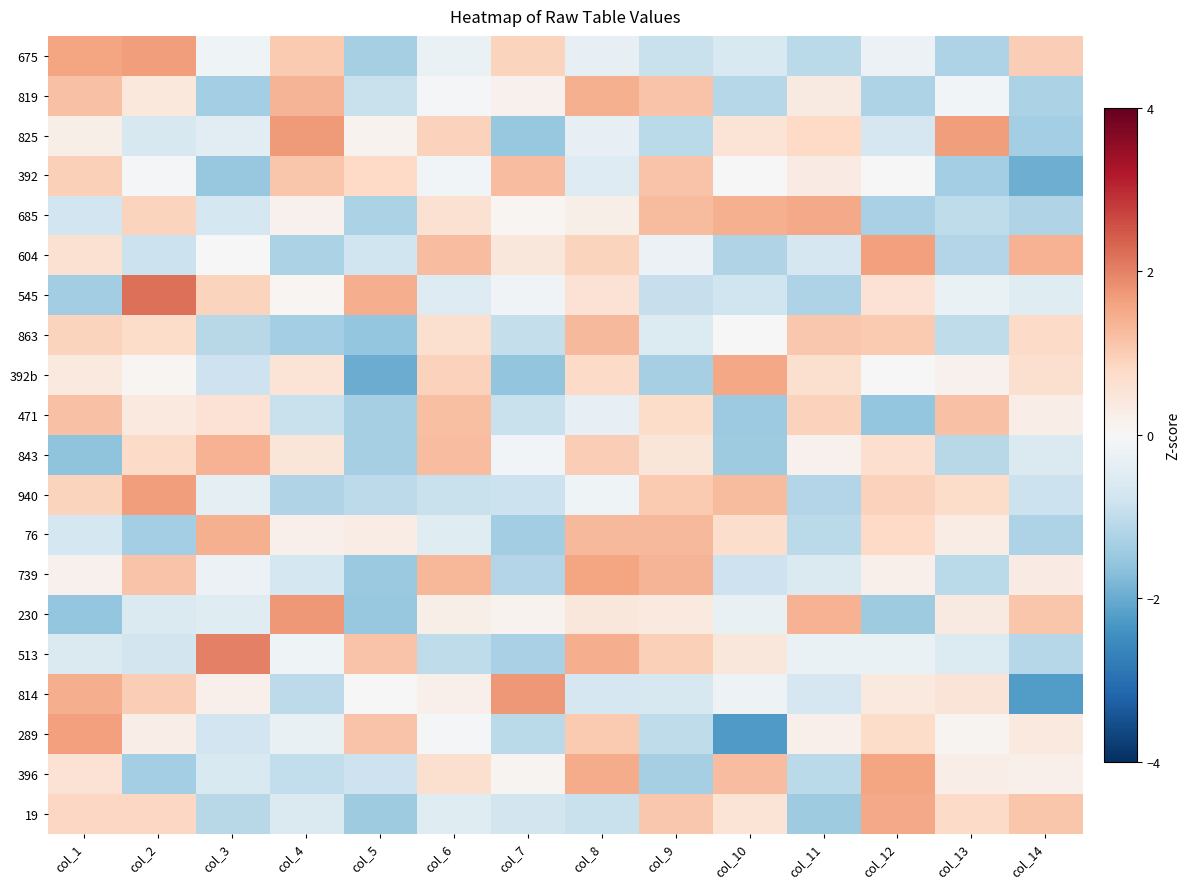

Reading left to right, what are all the values shown in this chart?

675: col_1=1.6	col_2=1.7	col_3=-0.2	col_4=1.1	col_5=-1.3	col_6=-0.3	col_7=0.9	col_8=-0.3	col_9=-0.9	col_10=-0.6	col_11=-1.1	col_12=-0.2	col_13=-1.2	col_14=1.0
819: col_1=1.2	col_2=0.4	col_3=-1.4	col_4=1.4	col_5=-0.9	col_6=-0.1	col_7=0.2	col_8=1.4	col_9=1.1	col_10=-1.2	col_11=0.4	col_12=-1.2	col_13=-0.1	col_14=-1.3
825: col_1=0.2	col_2=-0.6	col_3=-0.4	col_4=1.7	col_5=0.1	col_6=0.9	col_7=-1.5	col_8=-0.3	col_9=-1.1	col_10=0.5	col_11=0.8	col_12=-0.7	col_13=1.7	col_14=-1.4
392: col_1=1.0	col_2=-0.1	col_3=-1.5	col_4=1.1	col_5=0.8	col_6=-0.1	col_7=1.2	col_8=-0.5	col_9=1.1	col_10=-0.0	col_11=0.3	col_12=-0.0	col_13=-1.4	col_14=-2.0
685: col_1=-0.8	col_2=0.9	col_3=-0.7	col_4=0.2	col_5=-1.3	col_6=0.6	col_7=0.1	col_8=0.2	col_9=1.3	col_10=1.4	col_11=1.5	col_12=-1.3	col_13=-1.0	col_14=-1.2
604: col_1=0.6	col_2=-0.9	col_3=0.0	col_4=-1.3	col_5=-0.8	col_6=1.2	col_7=0.5	col_8=0.9	col_9=-0.2	col_10=-1.2	col_11=-0.7	col_12=1.6	col_13=-1.2	col_14=1.4
545: col_1=-1.4	col_2=2.2	col_3=0.9	col_4=0.1	col_5=1.4	col_6=-0.5	col_7=-0.1	col_8=0.6	col_9=-0.9	col_10=-0.8	col_11=-1.2	col_12=0.6	col_13=-0.3	col_14=-0.5
863: col_1=0.9	col_2=0.7	col_3=-1.1	col_4=-1.4	col_5=-1.5	col_6=0.6	col_7=-1.0	col_8=1.3	col_9=-0.5	col_10=0.0	col_11=1.1	col_12=1.0	col_13=-1.0	col_14=0.8
392b: col_1=0.4	col_2=0.1	col_3=-0.8	col_4=0.6	col_5=-2.0	col_6=0.9	col_7=-1.6	col_8=0.8	col_9=-1.3	col_10=1.5	col_11=0.6	col_12=0.0	col_13=0.2	col_14=0.6
471: col_1=1.2	col_2=0.4	col_3=0.6	col_4=-0.9	col_5=-1.3	col_6=1.2	col_7=-0.9	col_8=-0.3	col_9=0.7	col_10=-1.5	col_11=0.9	col_12=-1.5	col_13=1.2	col_14=0.3
843: col_1=-1.6	col_2=0.8	col_3=1.4	col_4=0.5	col_5=-1.3	col_6=1.2	col_7=-0.1	col_8=1.0	col_9=0.5	col_10=-1.4	col_11=0.2	col_12=0.7	col_13=-1.1	col_14=-0.6
940: col_1=0.9	col_2=1.7	col_3=-0.4	col_4=-1.2	col_5=-1.0	col_6=-0.9	col_7=-0.9	col_8=-0.2	col_9=1.0	col_10=1.3	col_11=-1.2	col_12=0.9	col_13=0.7	col_14=-0.9
76: col_1=-0.7	col_2=-1.4	col_3=1.4	col_4=0.2	col_5=0.3	col_6=-0.5	col_7=-1.4	col_8=1.3	col_9=1.3	col_10=0.7	col_11=-1.1	col_12=0.8	col_13=0.3	col_14=-1.2
739: col_1=0.2	col_2=1.2	col_3=-0.2	col_4=-0.7	col_5=-1.5	col_6=1.3	col_7=-1.2	col_8=1.6	col_9=1.3	col_10=-0.8	col_11=-0.6	col_12=0.2	col_13=-1.1	col_14=0.3
230: col_1=-1.5	col_2=-0.6	col_3=-0.5	col_4=1.7	col_5=-1.5	col_6=0.2	col_7=0.1	col_8=0.5	col_9=0.4	col_10=-0.3	col_11=1.4	col_12=-1.4	col_13=0.4	col_14=1.1
513: col_1=-0.6	col_2=-0.7	col_3=2.0	col_4=-0.2	col_5=1.1	col_6=-1.0	col_7=-1.3	col_8=1.5	col_9=1.0	col_10=0.5	col_11=-0.3	col_12=-0.3	col_13=-0.6	col_14=-1.1
814: col_1=1.4	col_2=1.0	col_3=0.2	col_4=-1.1	col_5=-0.0	col_6=0.2	col_7=1.7	col_8=-0.7	col_9=-0.6	col_10=-0.2	col_11=-0.7	col_12=0.4	col_13=0.5	col_14=-2.2
289: col_1=1.6	col_2=0.3	col_3=-0.8	col_4=-0.3	col_5=1.1	col_6=-0.1	col_7=-1.1	col_8=1.0	col_9=-1.0	col_10=-2.3	col_11=0.2	col_12=0.7	col_13=0.1	col_14=0.4
396: col_1=0.6	col_2=-1.4	col_3=-0.6	col_4=-1.0	col_5=-0.8	col_6=0.7	col_7=0.1	col_8=1.5	col_9=-1.3	col_10=1.2	col_11=-1.1	col_12=1.6	col_13=0.3	col_14=0.2
19: col_1=0.8	col_2=0.8	col_3=-1.1	col_4=-0.6	col_5=-1.4	col_6=-0.5	col_7=-0.7	col_8=-0.9	col_9=1.1	col_10=0.5	col_11=-1.4	col_12=1.5	col_13=0.8	col_14=1.1